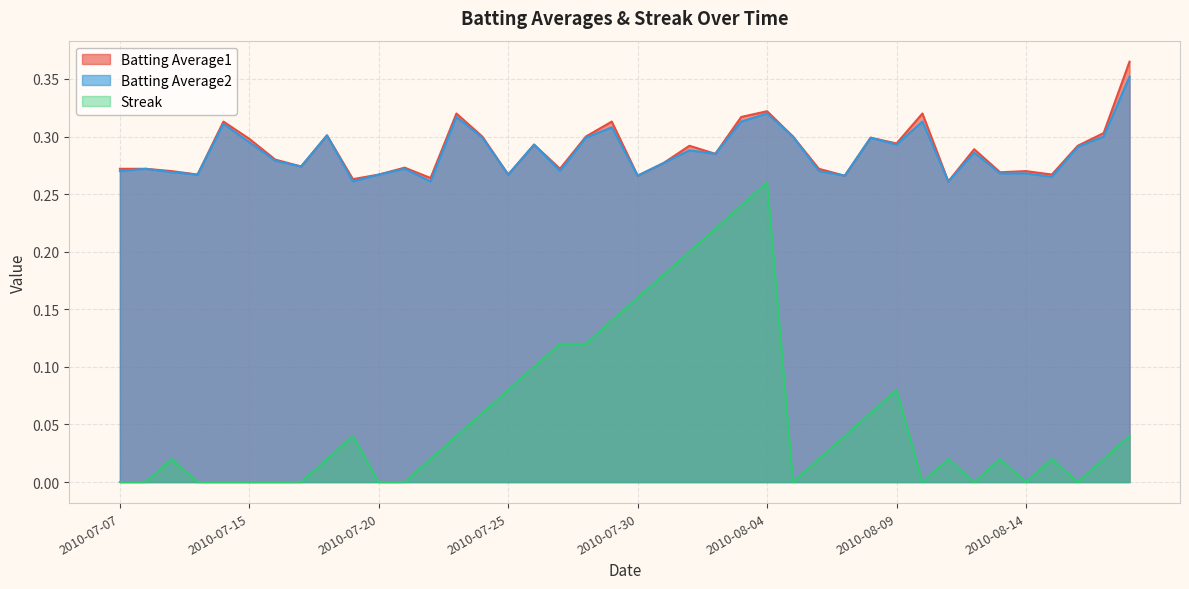

How many lines are shown in the chart?

3